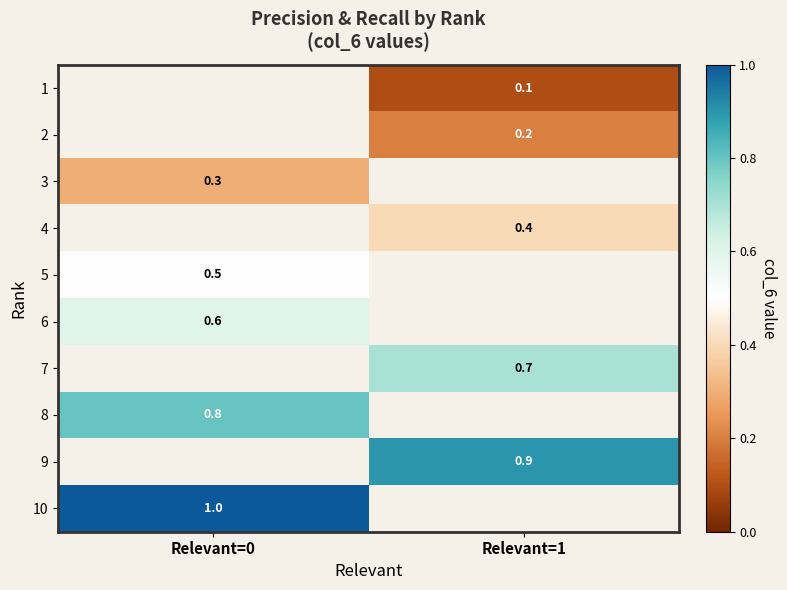

Is it true that 5 equals 0.5 at Relevant=0?

True